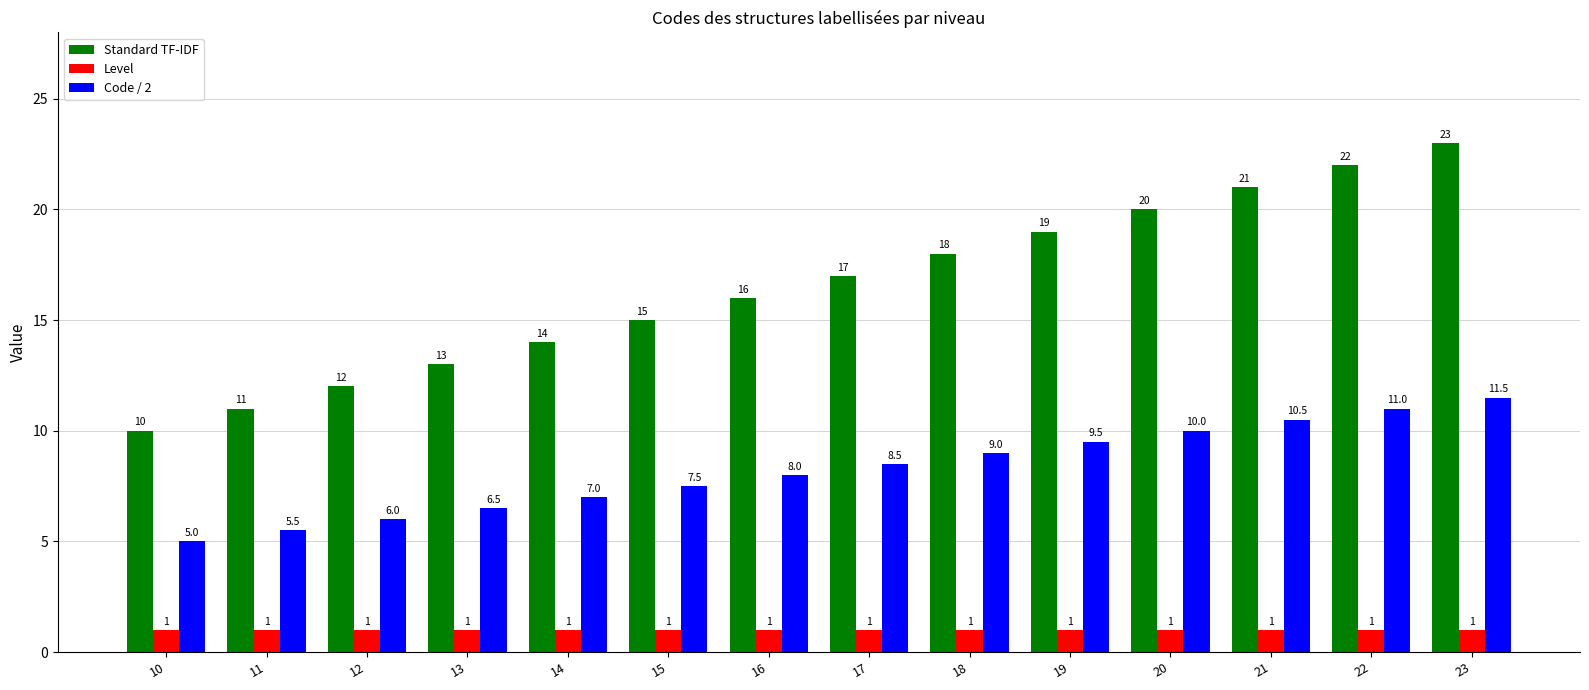

Is it true that Code / 2 equals 8.5 at 17?

True